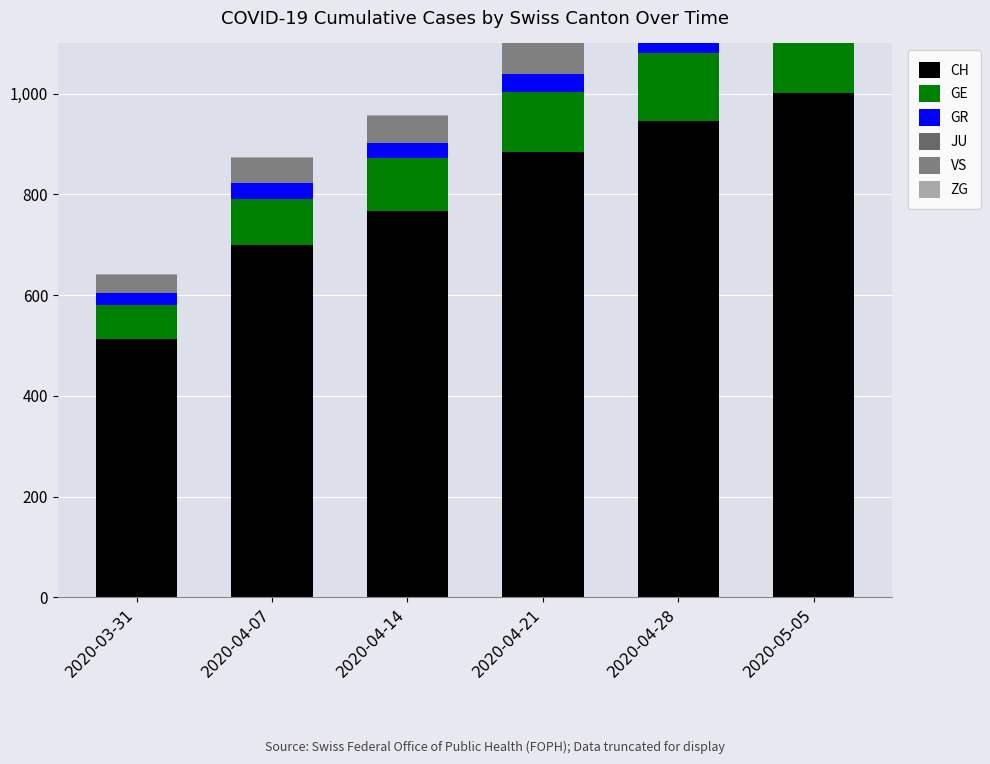

List the series in order of their peak value, lowest first.

JU, ZG, GR, VS, GE, CH